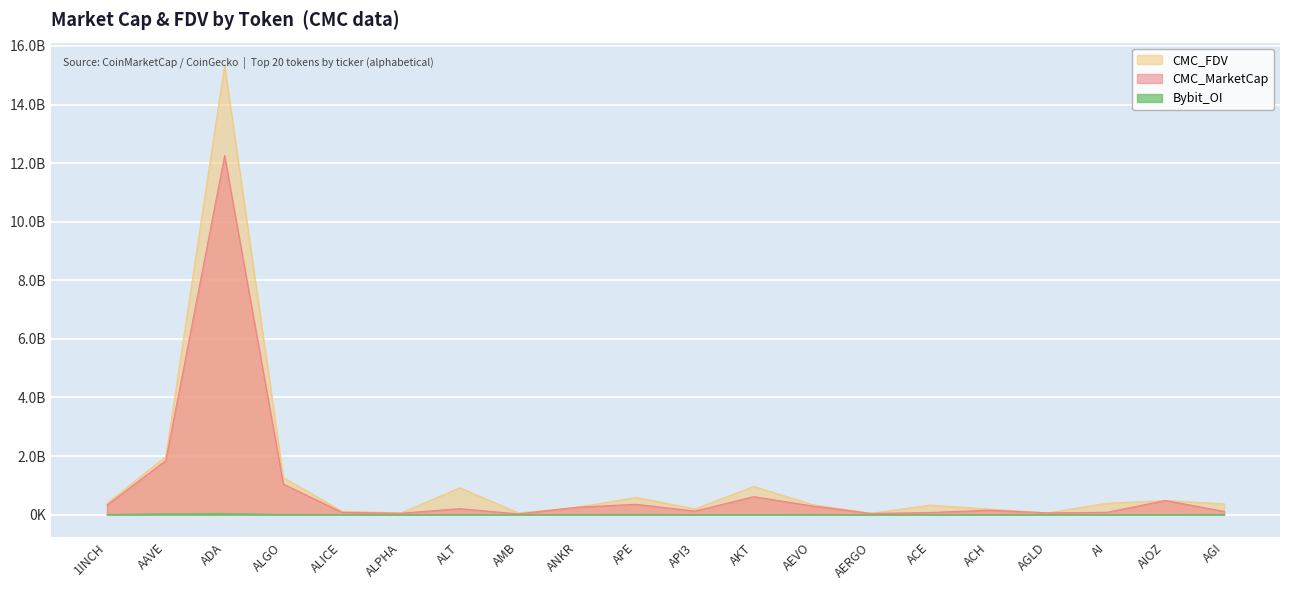

Where is the first local maximum for CMC_FDV?

ADA